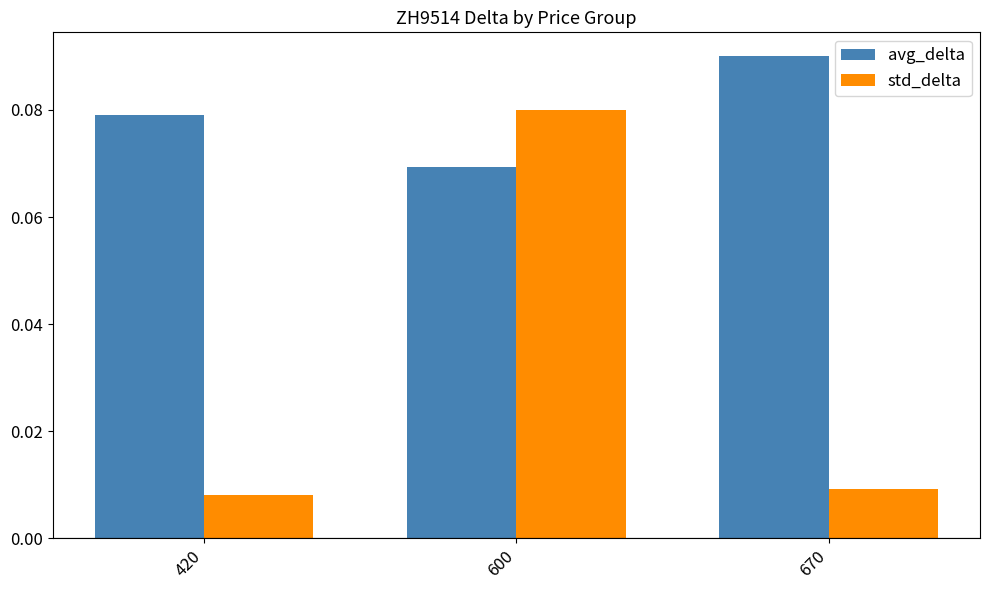

How many series are shown in this chart?

2